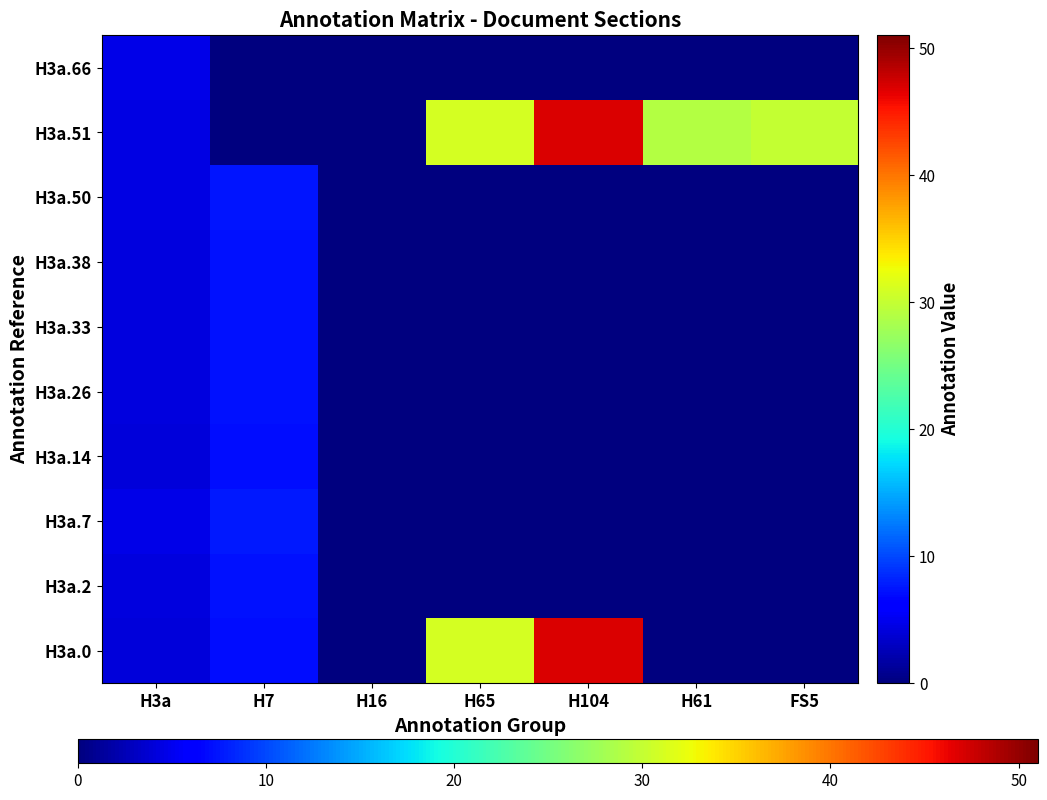

How many series are shown in this chart?

10